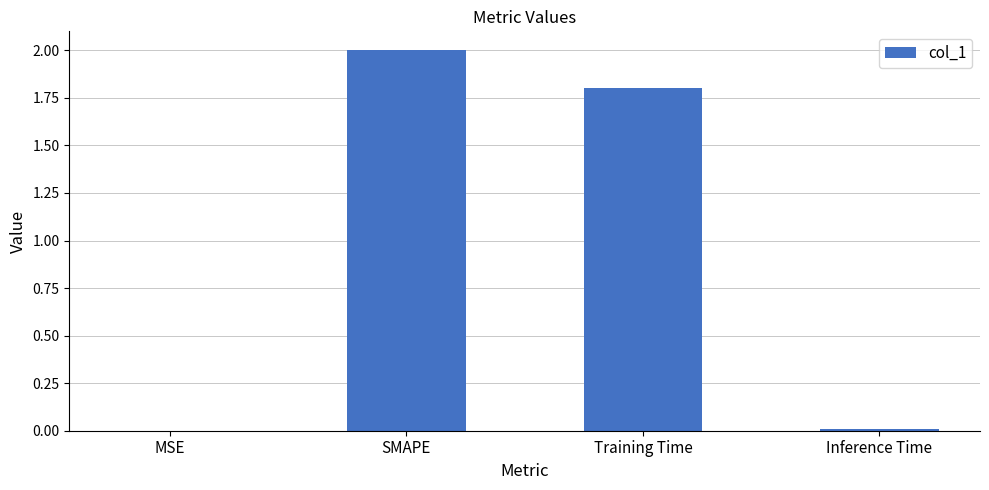

Between SMAPE and MSE, which is larger?

SMAPE